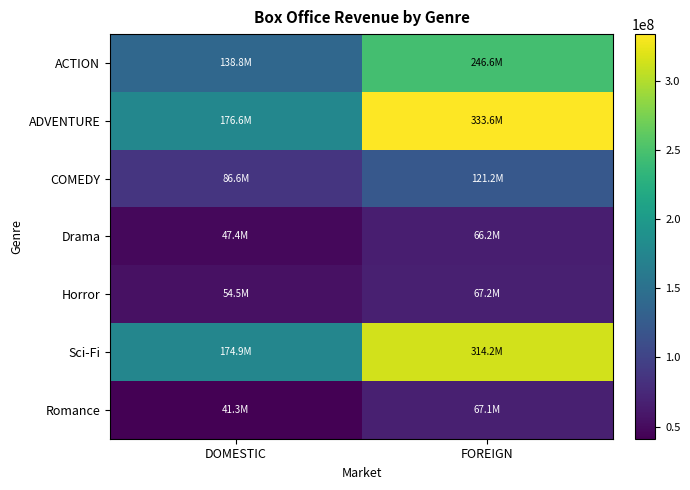

What is the spread (max minus min) of values at DOMESTIC?

135357445